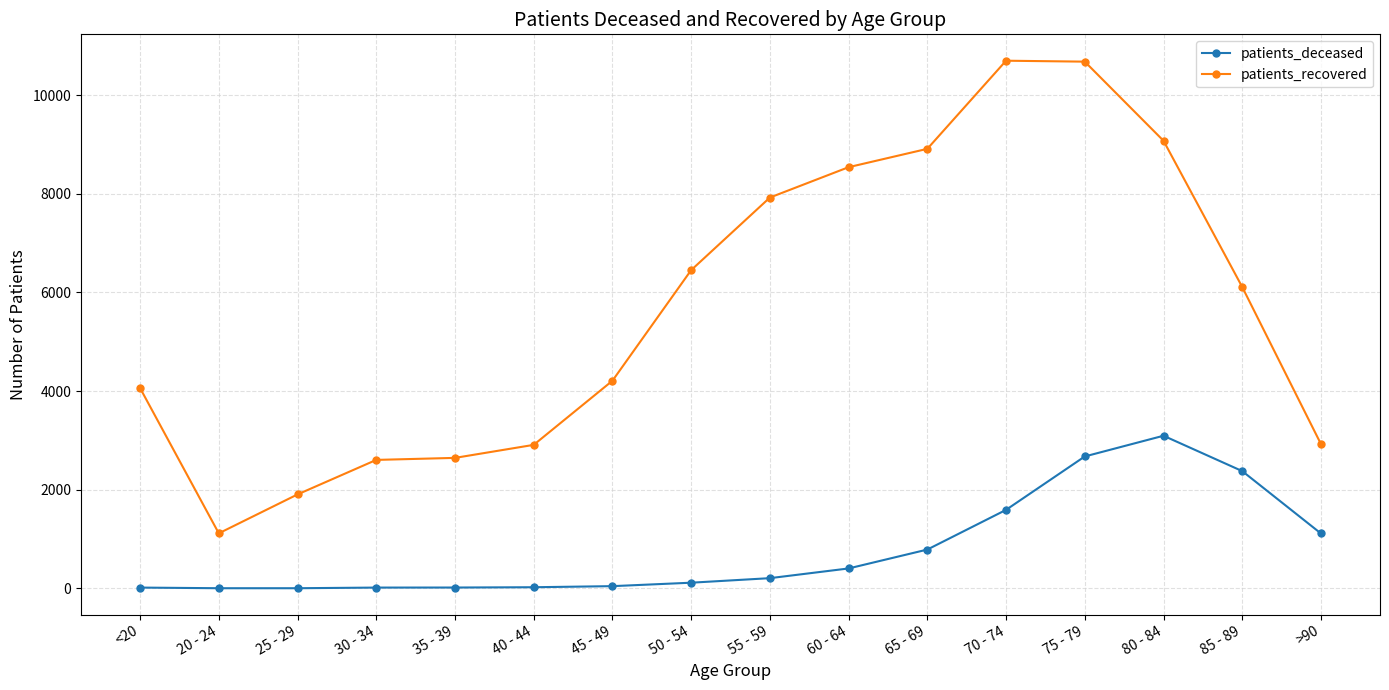

At which category does patients_recovered reach its first local valley?

20 - 24